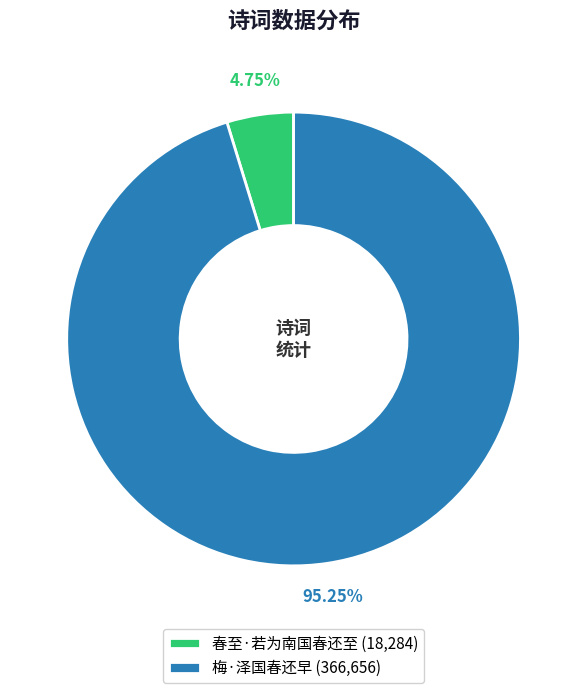

What is the majority slice?

梅·泽国春还早